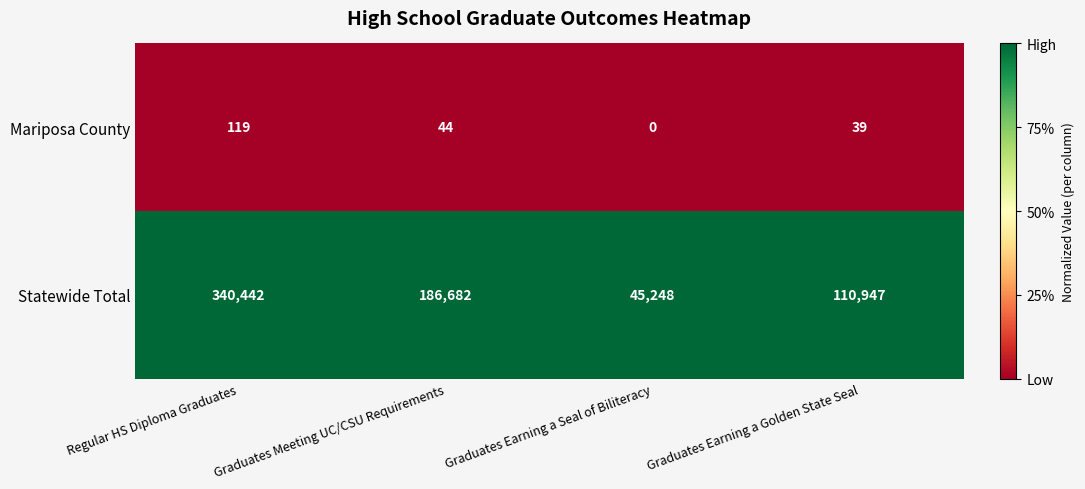

Which series has the largest total across all categories?

Statewide Total